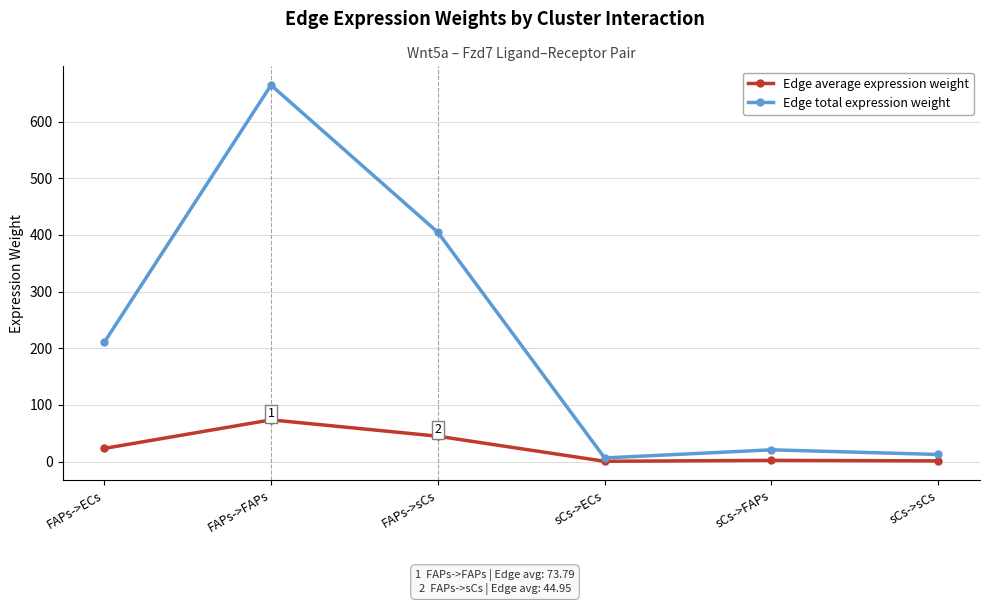

At which label does Edge average expression weight reach its peak?

FAPs->FAPs